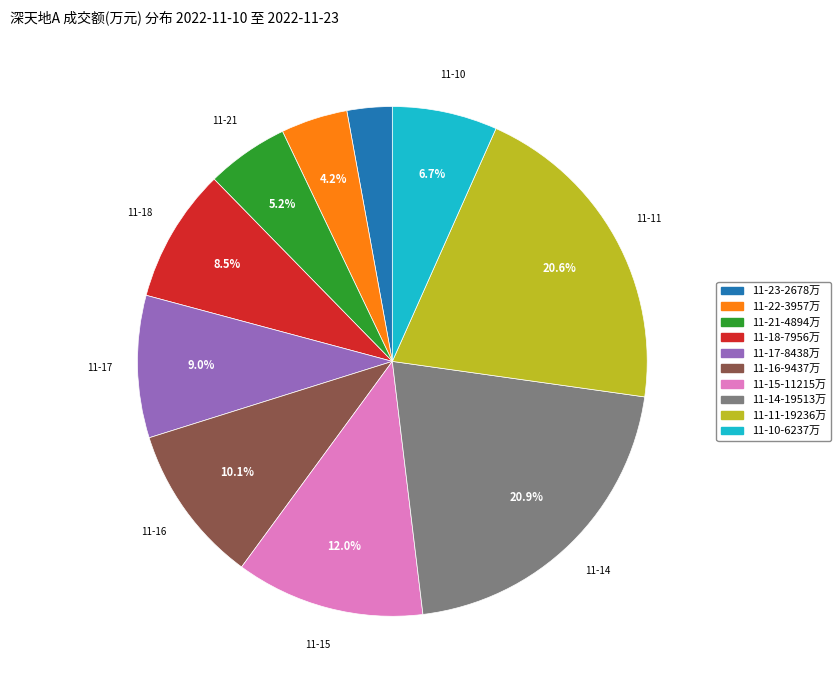

Is there a majority slice in this chart?

No